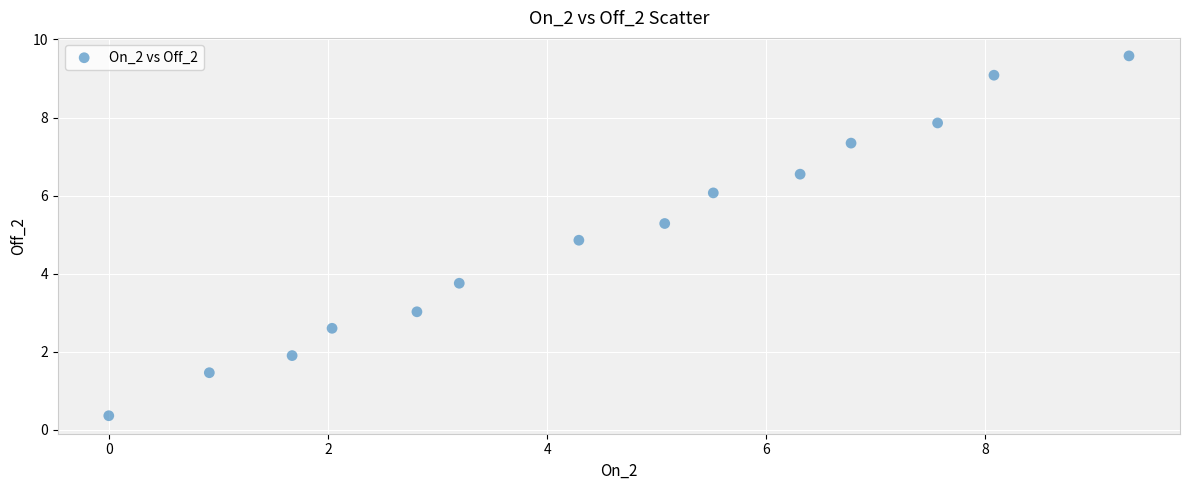

What is the range of Y values (max minus min)?

9.2